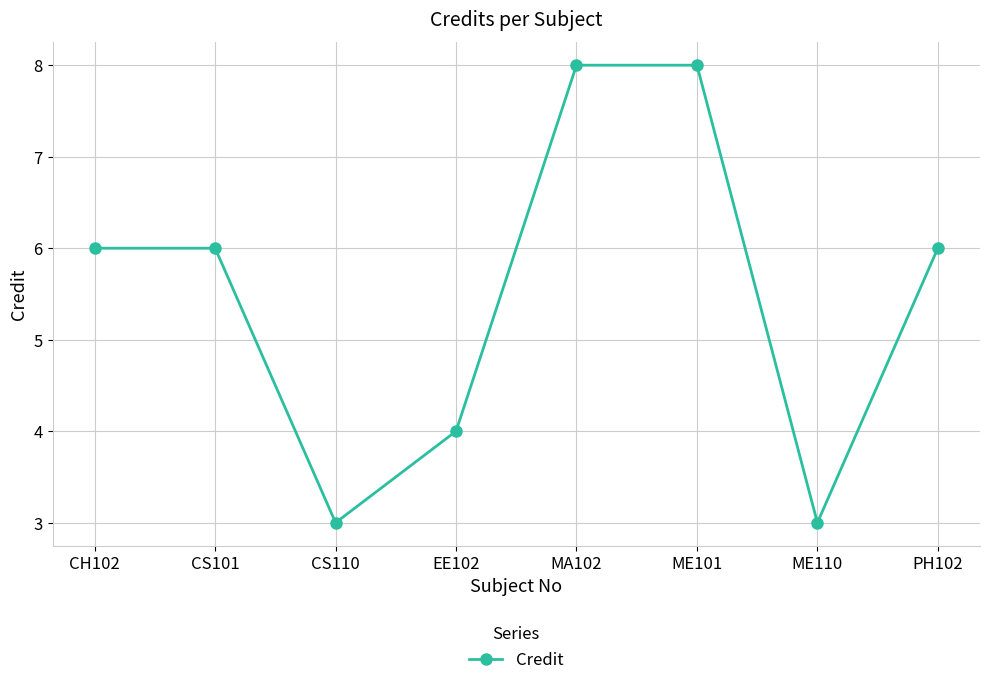

Approximately how many times larger is the value at PH102 compared to CS110?

2.0